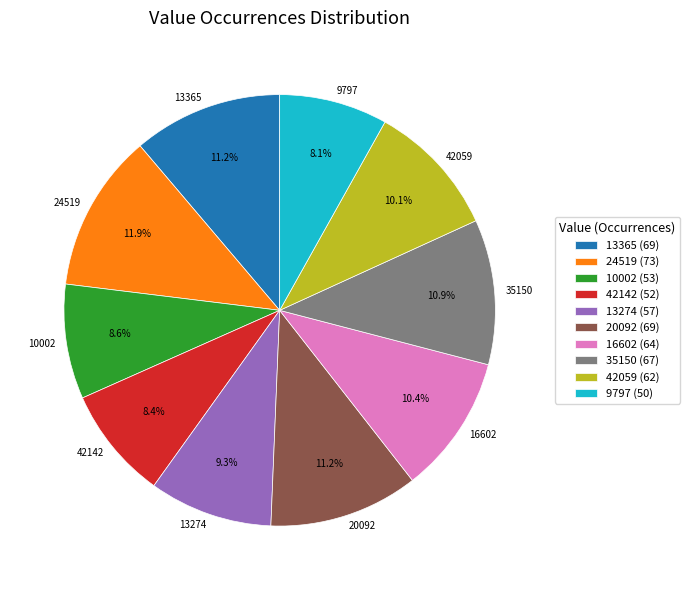

Which has a higher value, 13274 or 24519?

24519